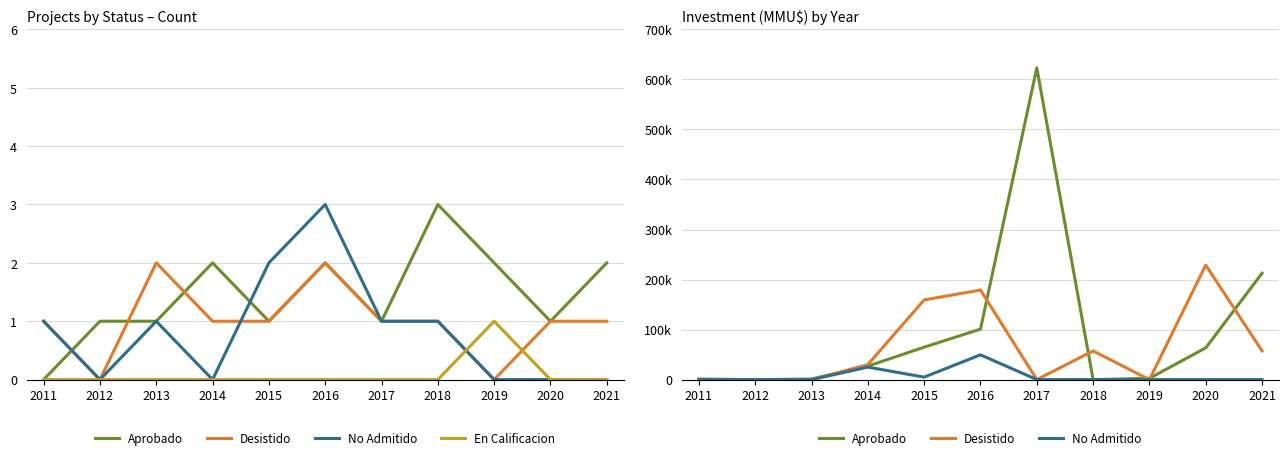

What is the total value across all series at 2011?

1200